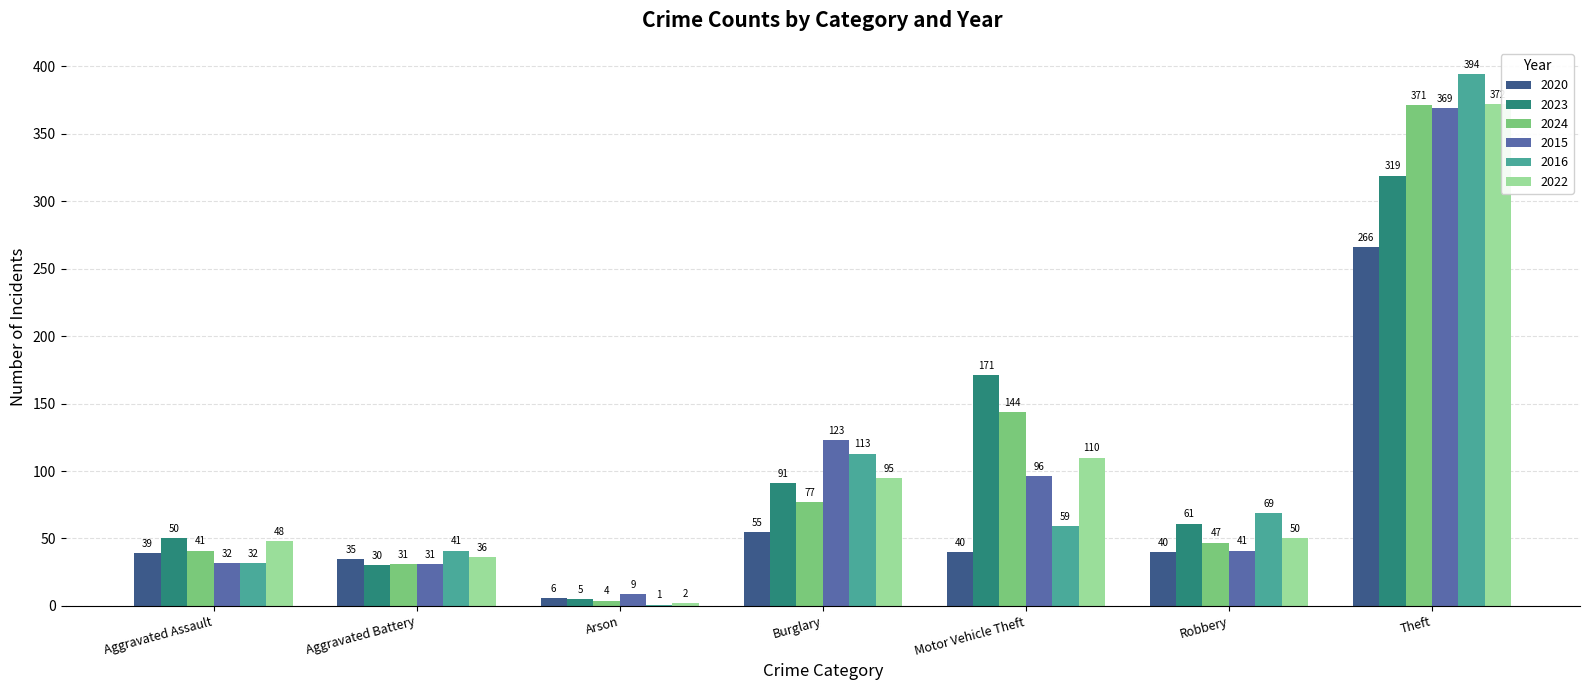

The value of 2020 at Motor Vehicle Theft is 62. True or false?

False